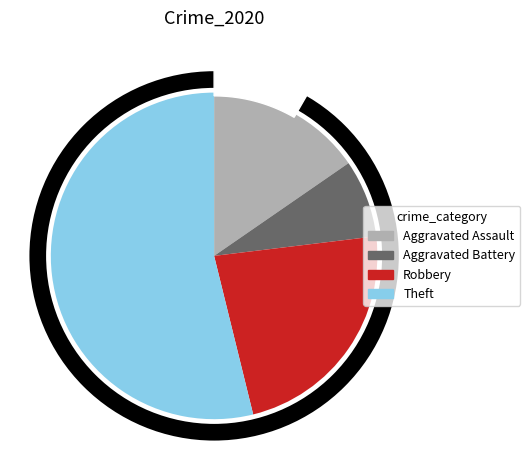

Does Robbery represent more than half of the total?

No